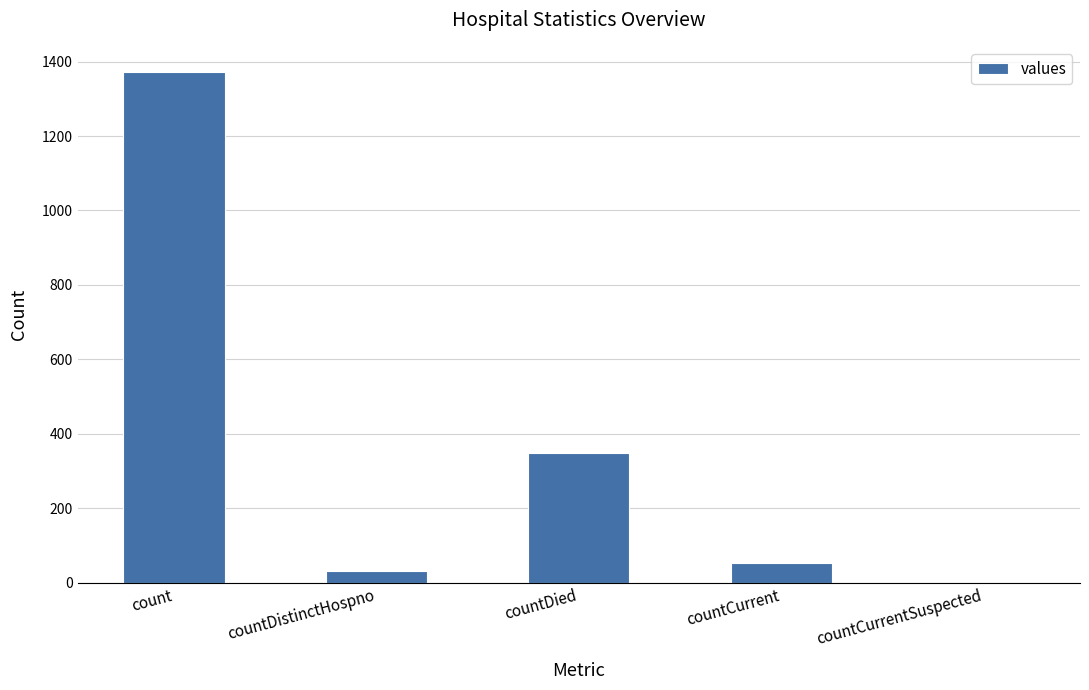

Count the number of data series in this chart.

1